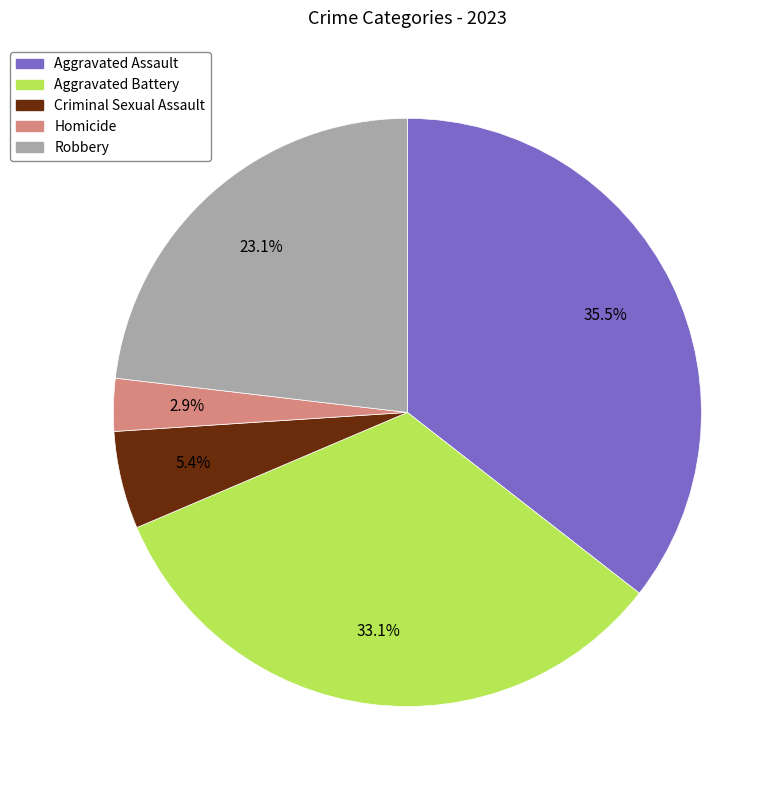

To the nearest percent, what portion does Homicide represent?

3%